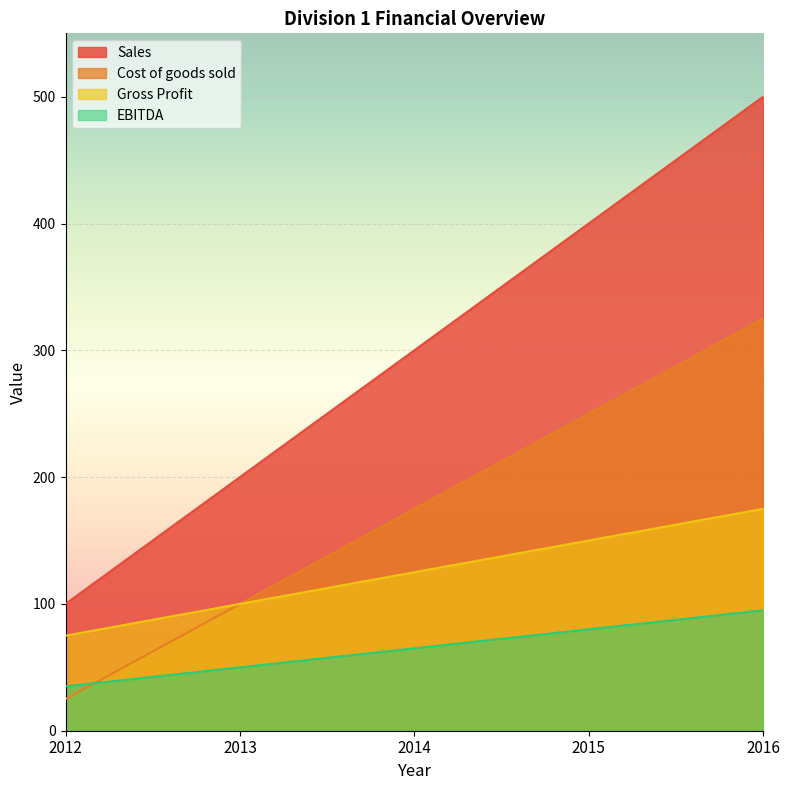

Is it true that EBITDA equals 35 at 2012?

True